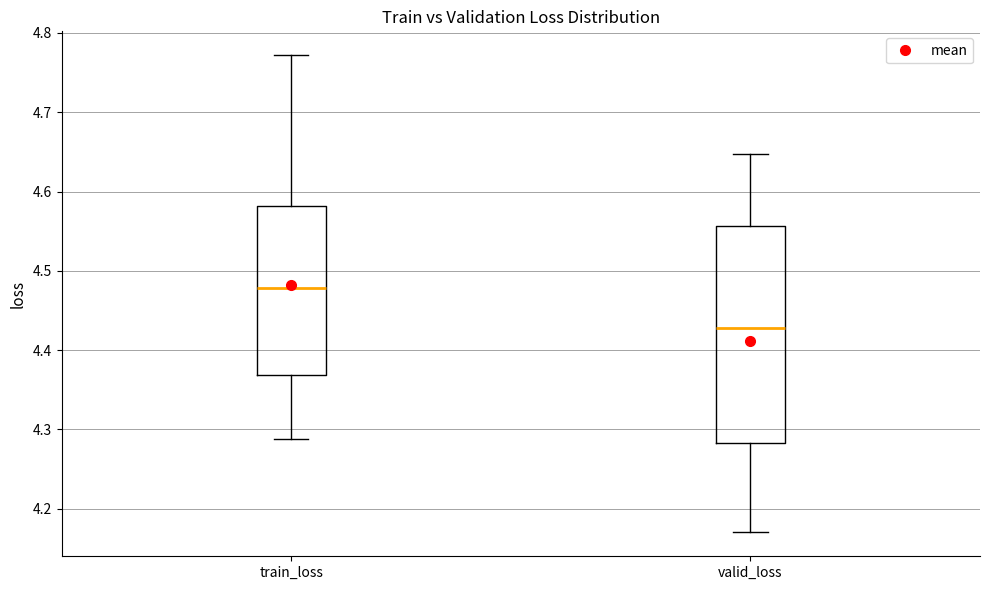

Where is the upper edge of the box for valid_loss on the y-axis? The values are not printed on the chart, so give them approximately, as read against the axis.

4.56